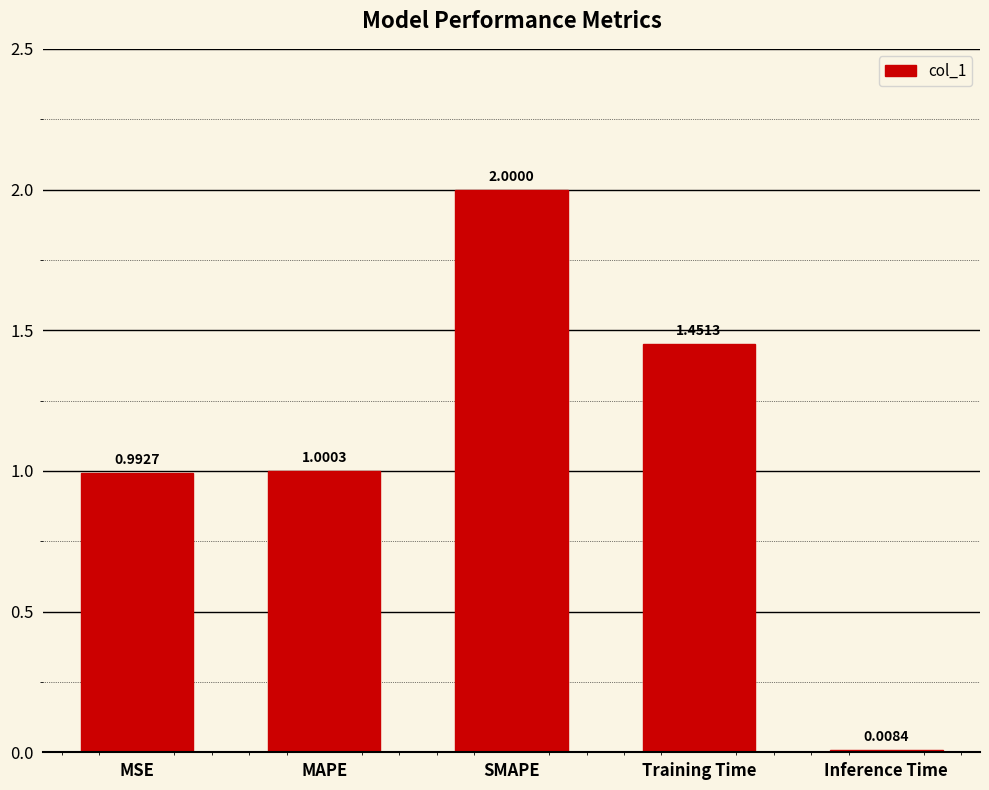

What is the average value?

1.1